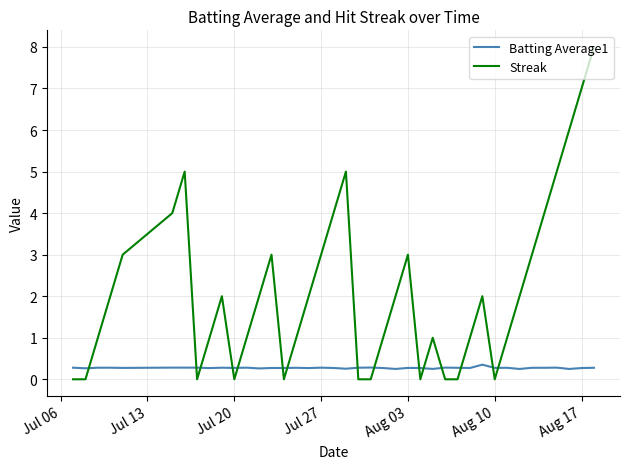

What are all the series names shown in the legend?

Batting Average1, Streak